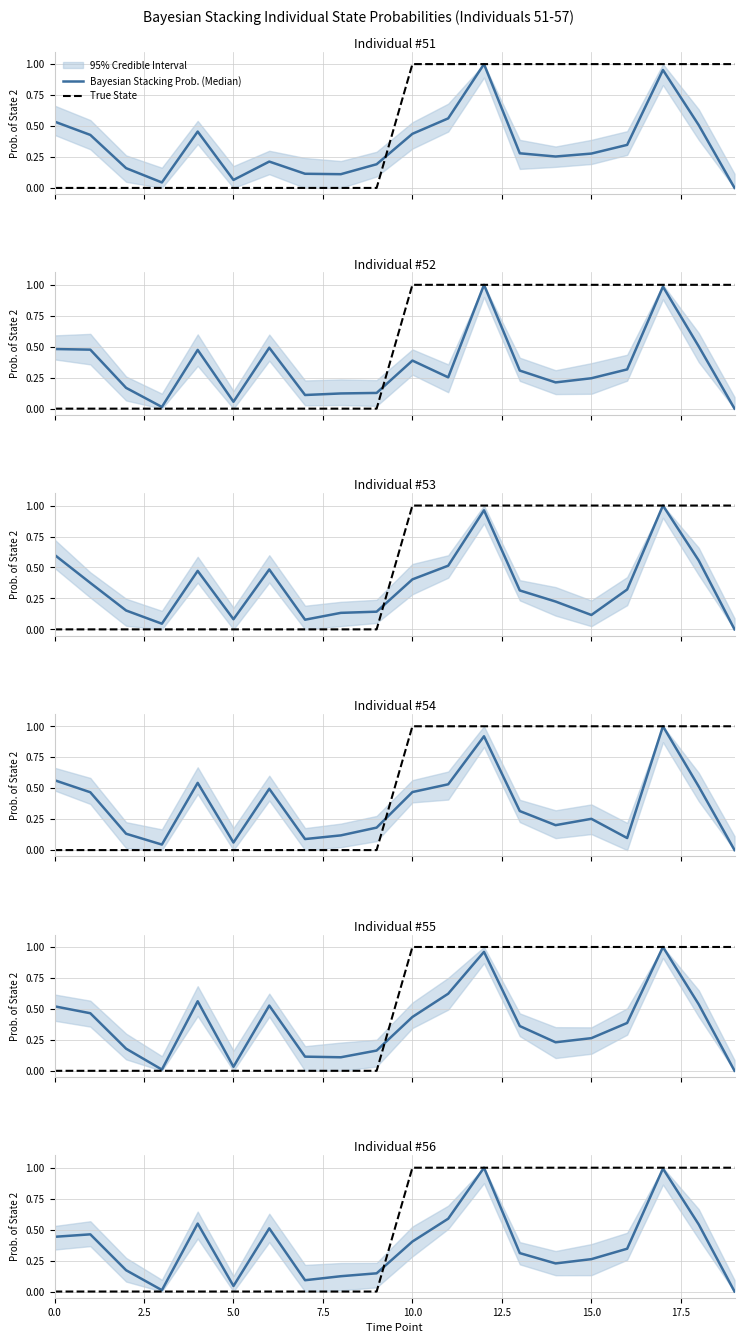

What is the total value across all series at 17?

2.0